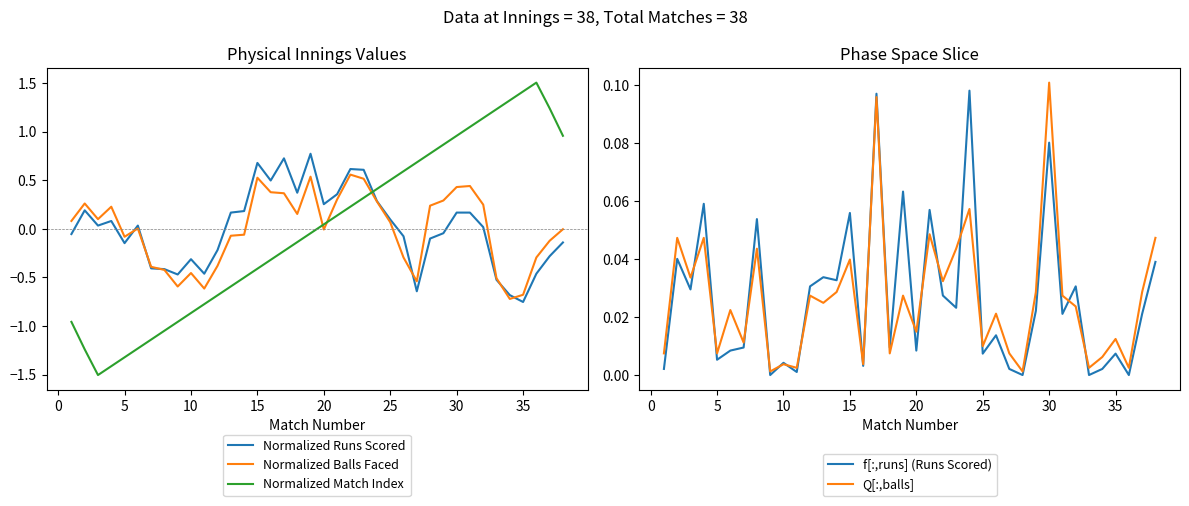

At how many categories does at least one series exceed 0?

38